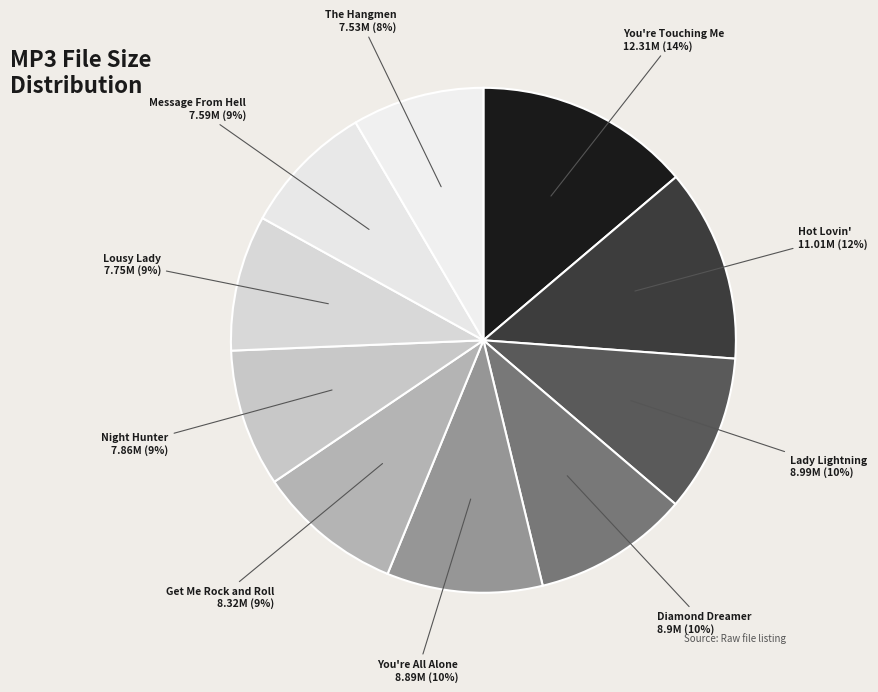

Does any single category account for the majority?

No